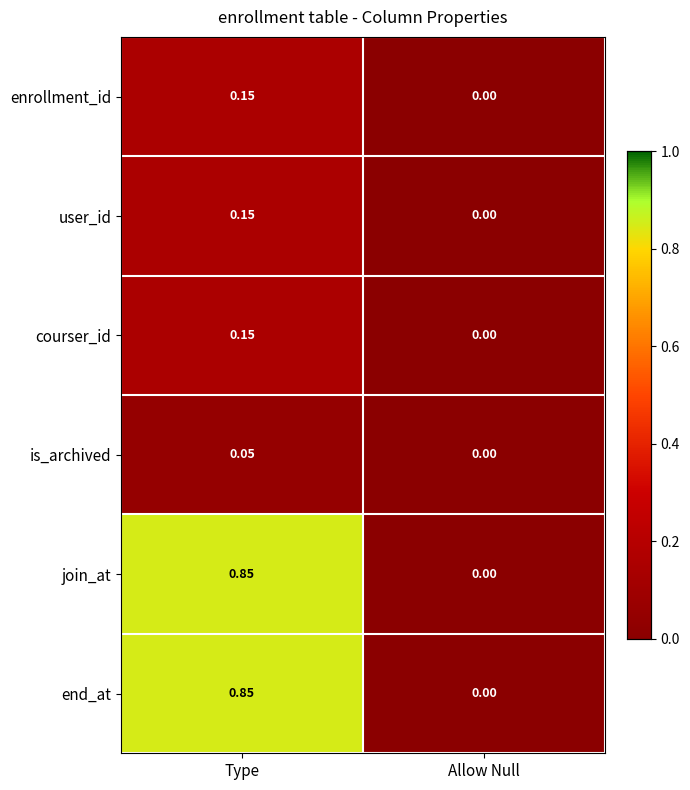

List the labels in order of join_at value, smallest first.

Allow Null, Type